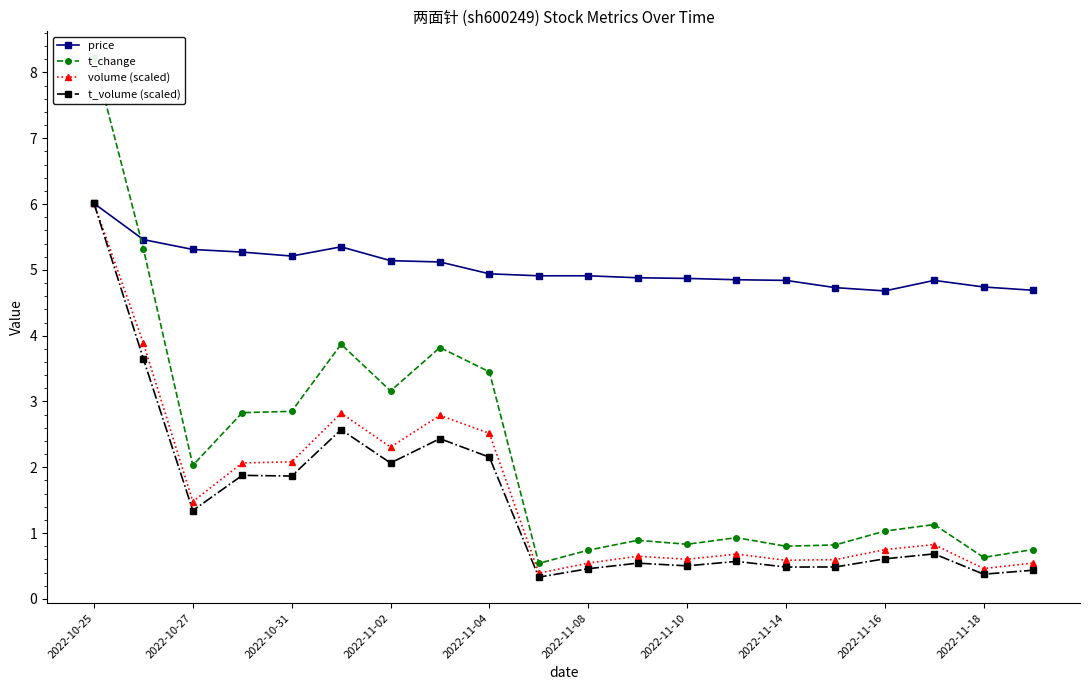

How many lines are shown in the chart?

4